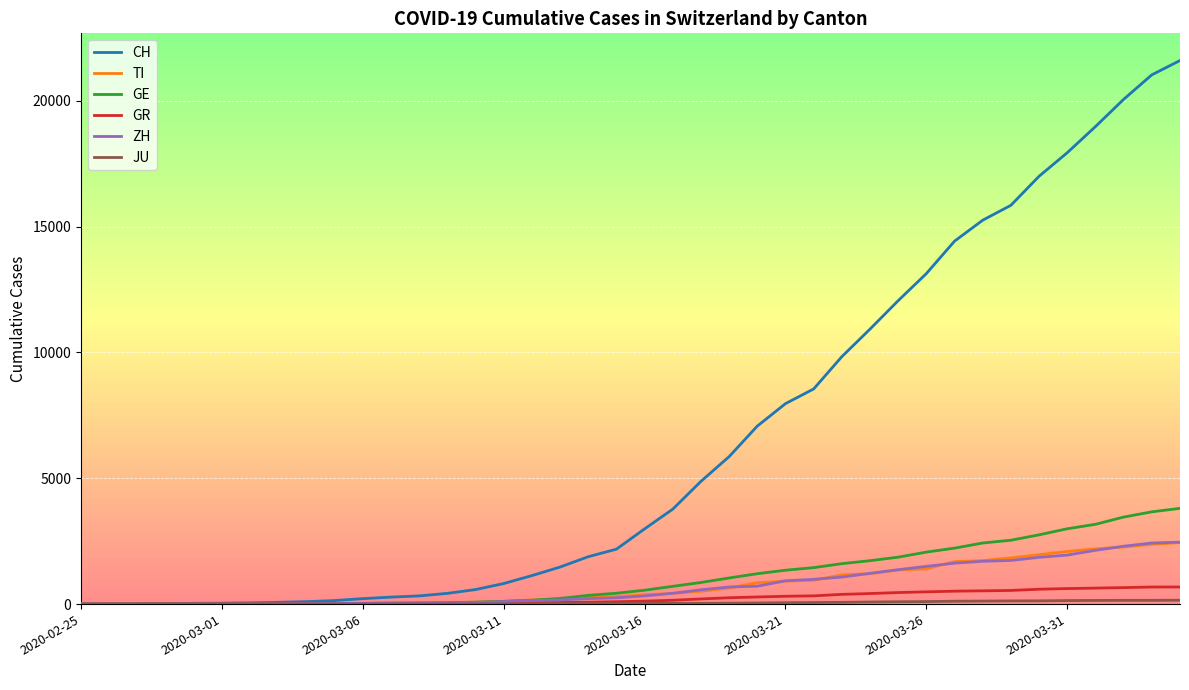

What is the highest value of the CH series?

21605